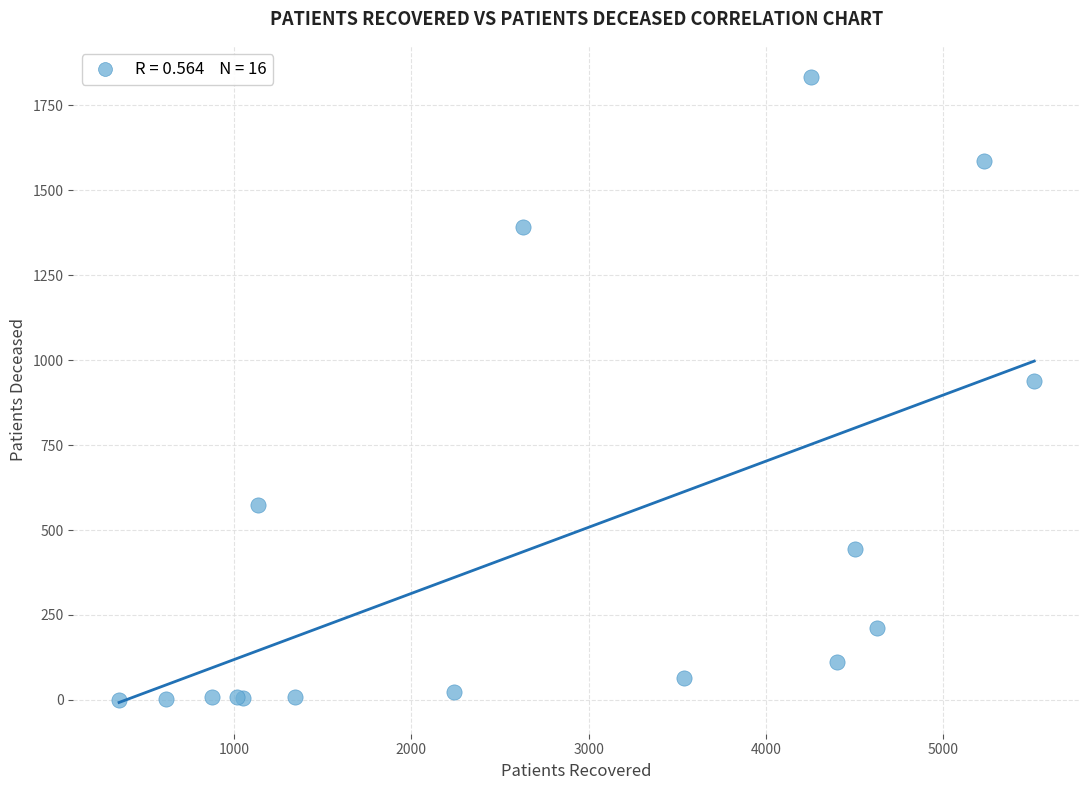

What Y value in the scatter plot is closest to 917?

938